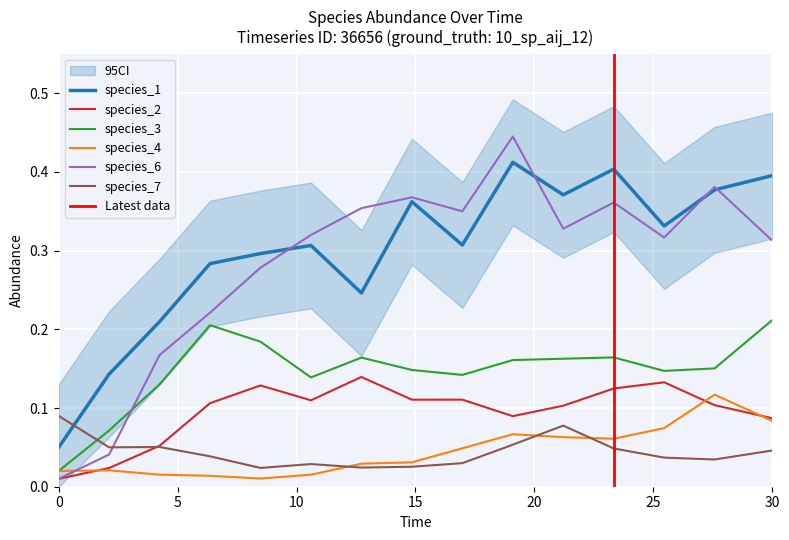

True or false: species_2 has a value of 0.2 at 23.333333333333336.

False